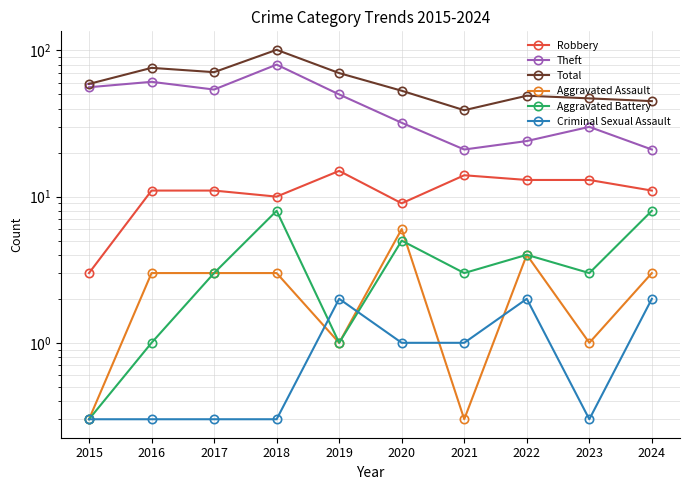

Which series has the largest range (max minus min)?

Total